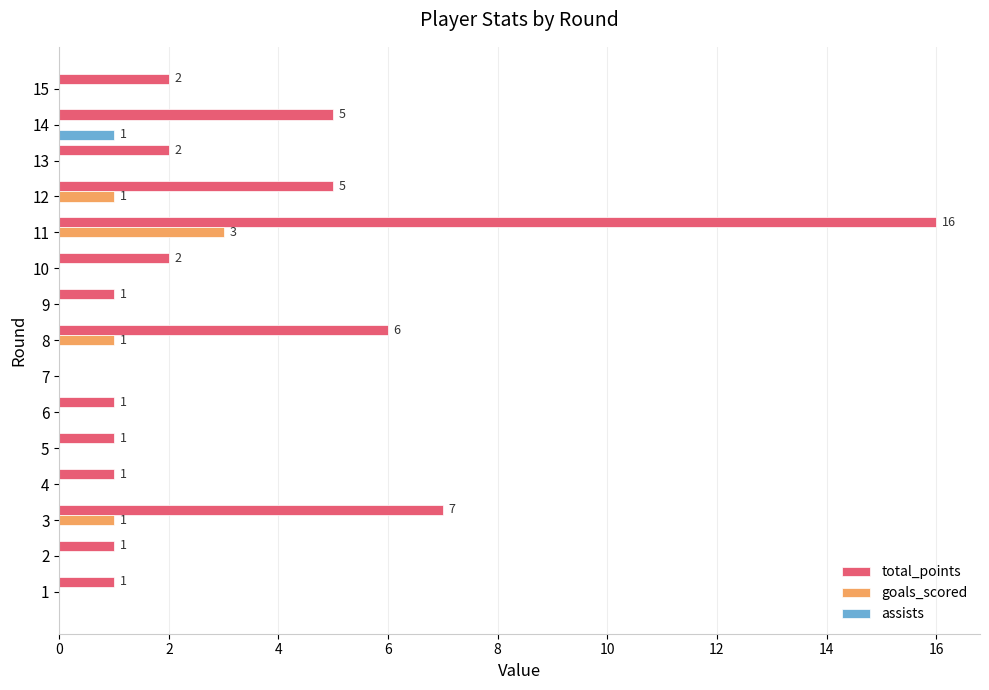

Which category has the highest value in the total_points series?

11